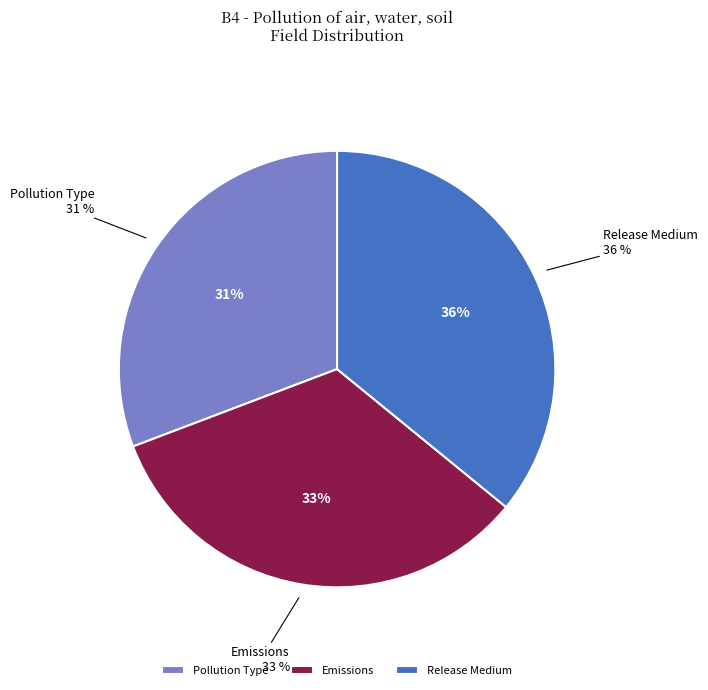

How many slices are in this pie chart?

3